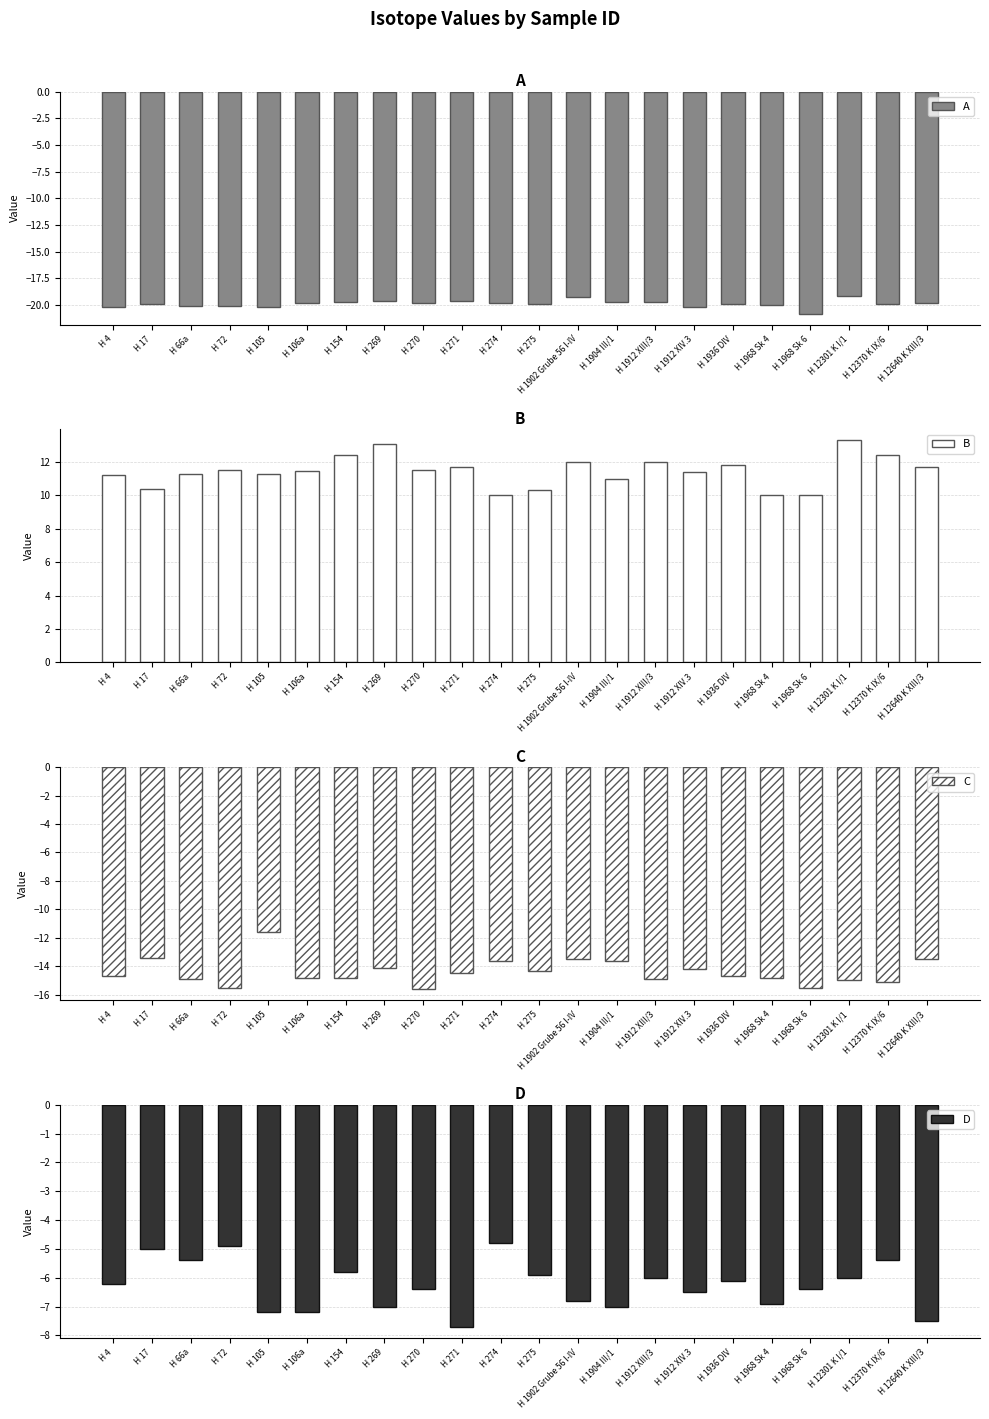

At how many categories does at least one series exceed -12?

22